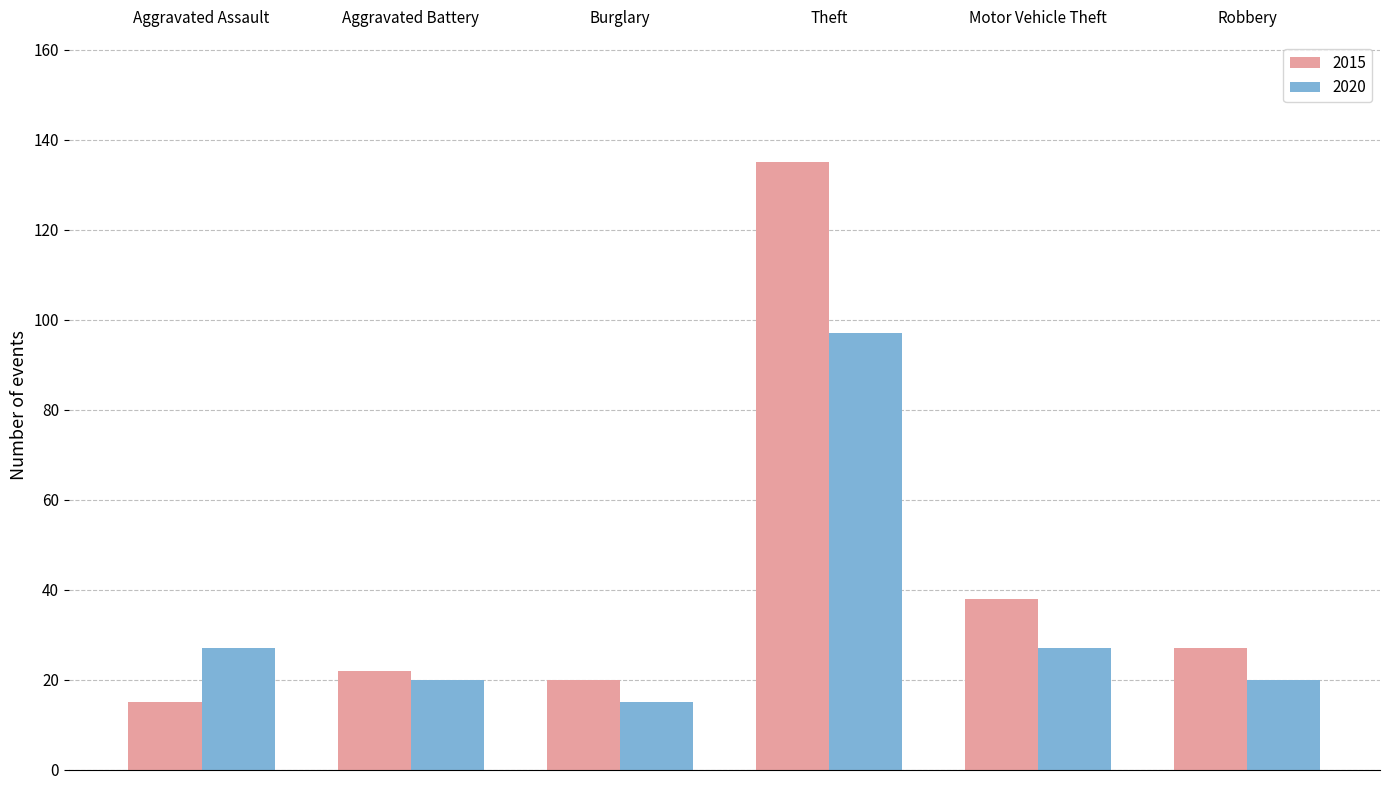

How many data points in 2020 are less than 27?

3